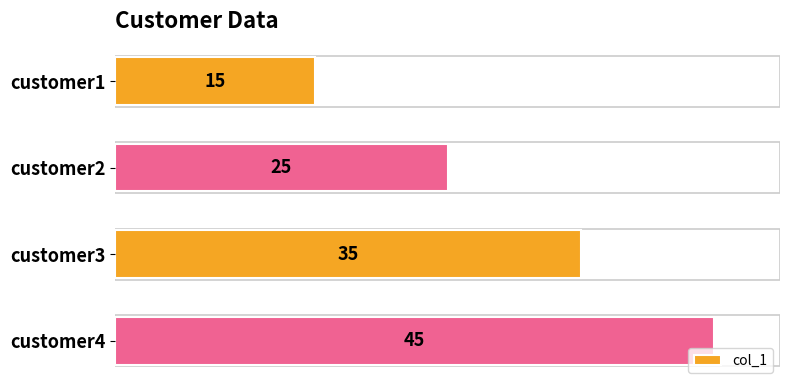

Which label corresponds to the largest value in the chart?

customer4